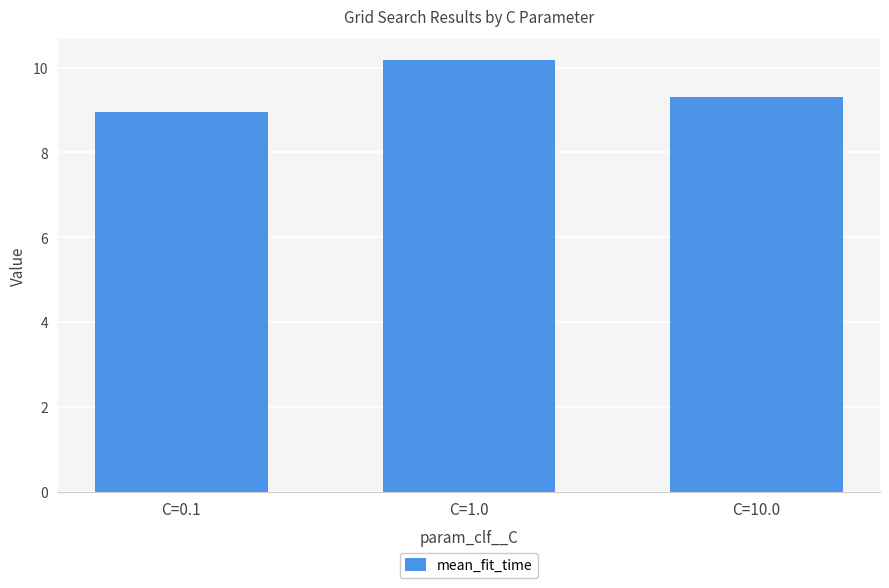

List the labels in order of value, smallest first.

C=0.1, C=10.0, C=1.0